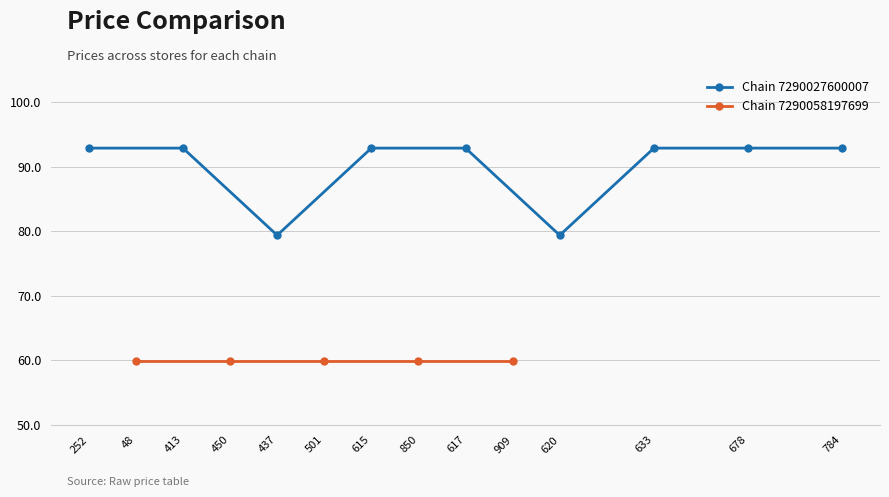

Is this an area chart (filled region under the line)?

No